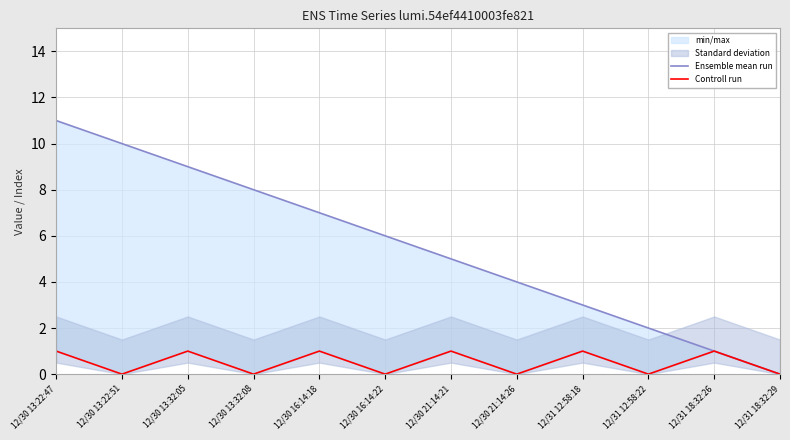

Which category has the lowest value across all series?

12/31 18:32:29